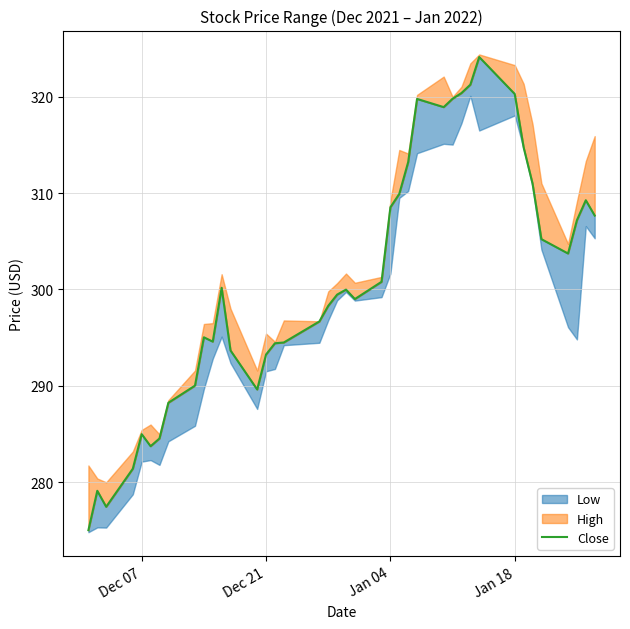

What is the maximum value shown in the chart?

324.1